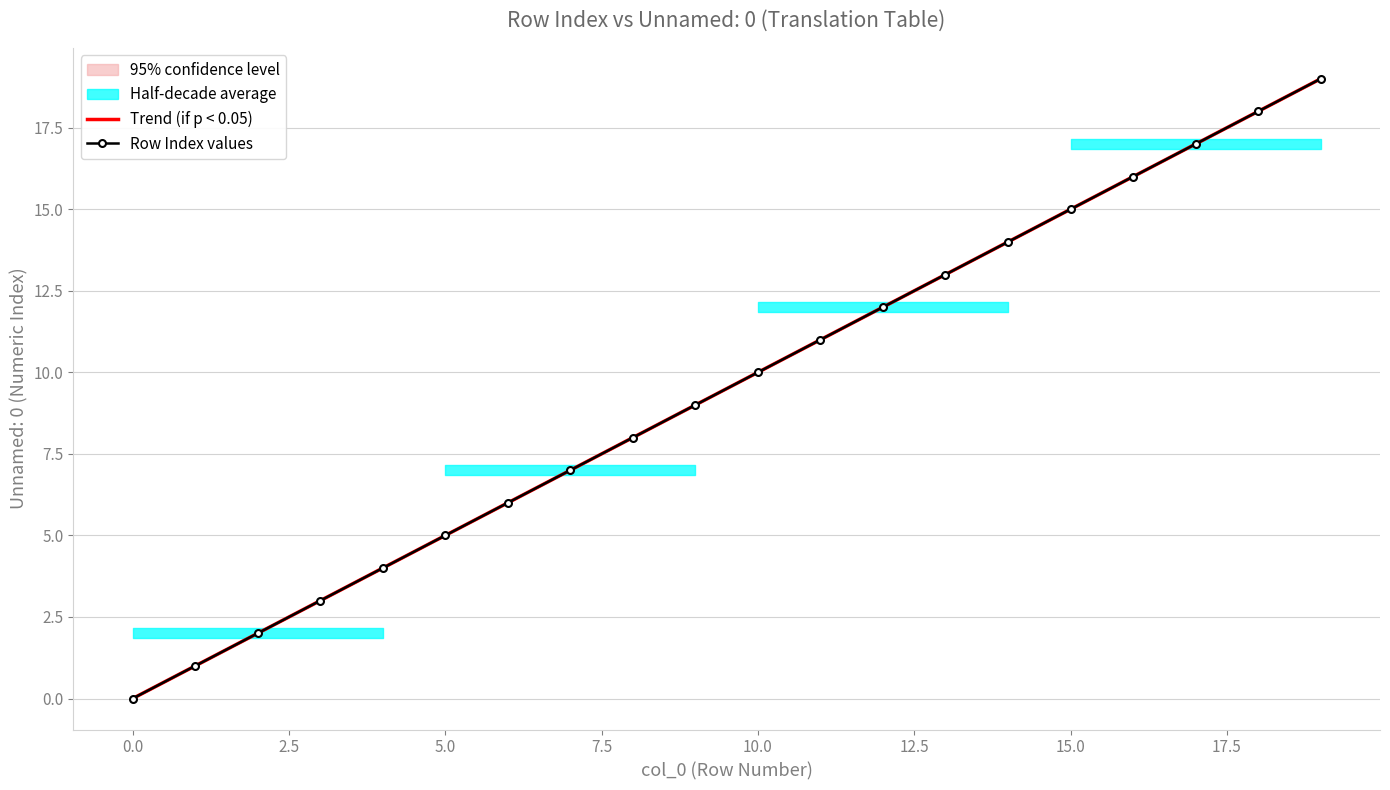

At 11, list the series in order from largest to smallest.

Trend (if p < 0.05), Row Index values